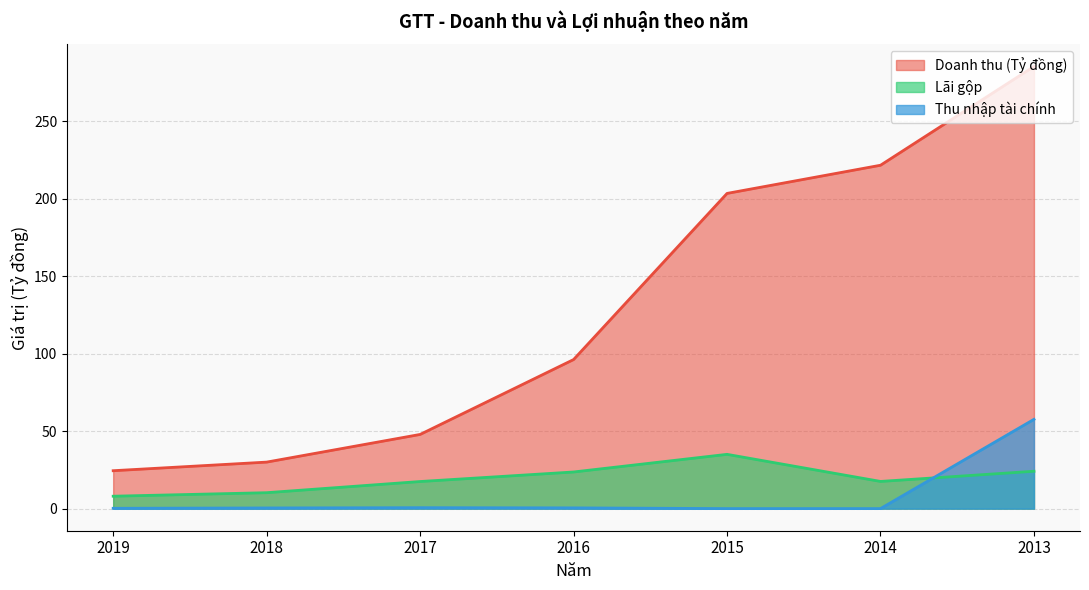

List the series in order of their peak value, highest first.

Doanh thu (Tỷ đồng), Thu nhập tài chính, Lãi gộp